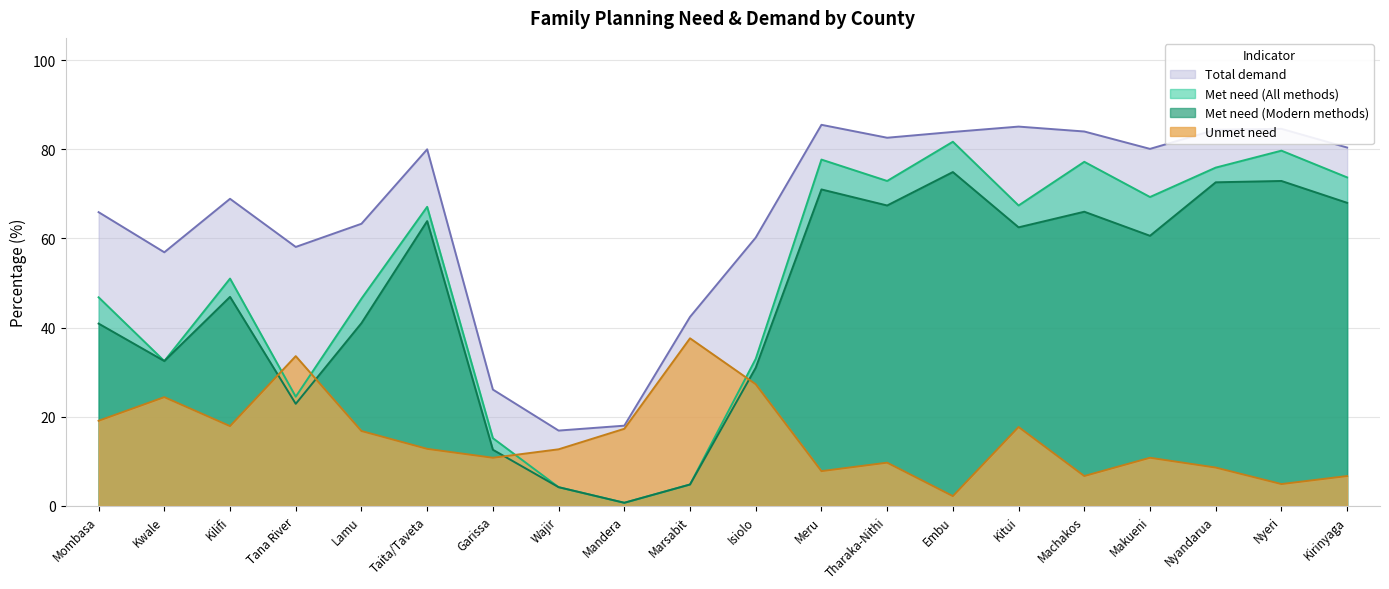

How many times do Unmet need and Met need (All) cross each other?

4